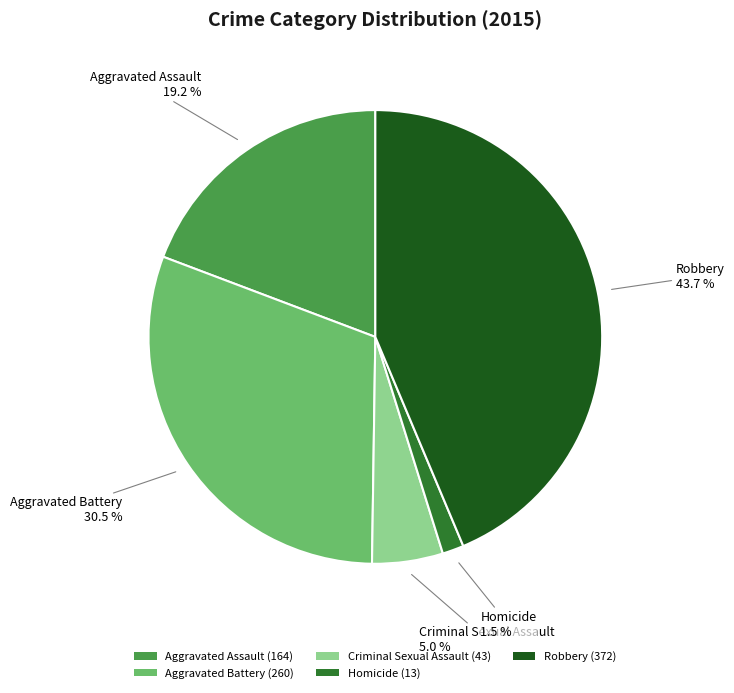

Which slice is the largest?

Robbery